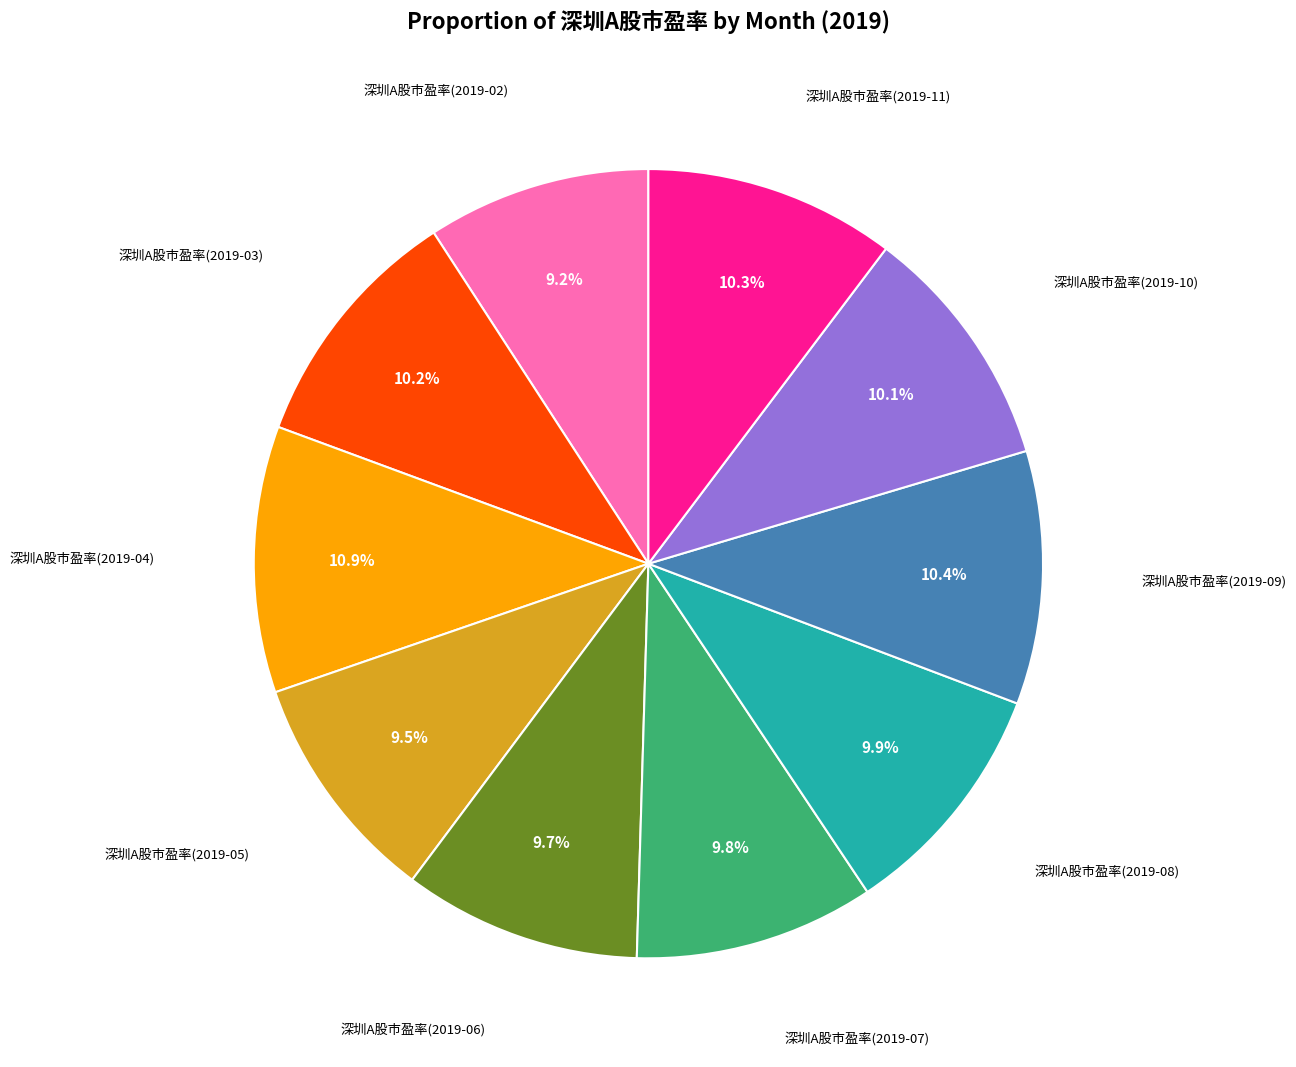

Is there a majority slice in this chart?

No